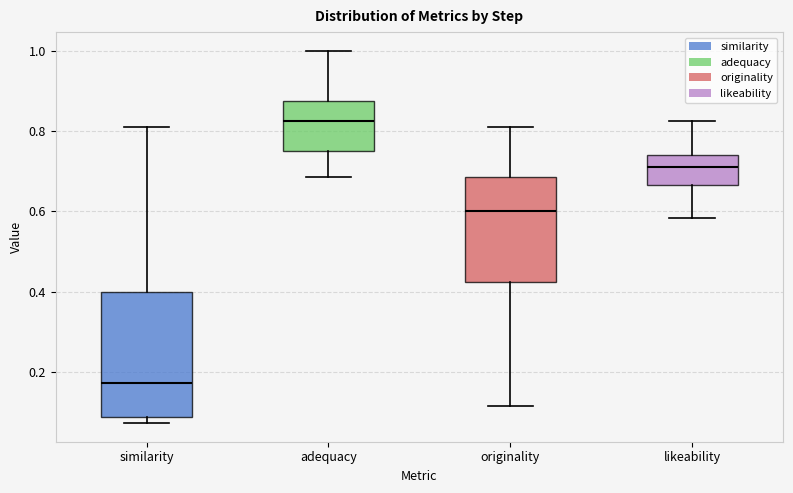

Reading left to right, transcribe this box plot: for each box, give where its median line is, the range the box spans, and where its two whiskers end, as read against the y-axis. The values are not printed on the chart, so give them approximately, as read against the axis.

similarity: median 0.18, box 0.08 to 0.40, whiskers 0.08 (just below the box's lower edge) to 0.80
adequacy: median 0.82, box 0.74 to 0.88, whiskers 0.68 to 1.00
originality: median 0.60, box 0.42 to 0.68, whiskers 0.12 to 0.82
likeability: median 0.70, box 0.66 to 0.74, whiskers 0.58 to 0.82